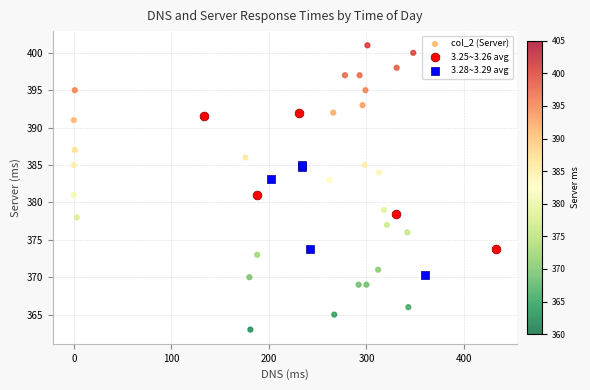

Which series reaches the minimum Y coordinate?

col_2 (Server)